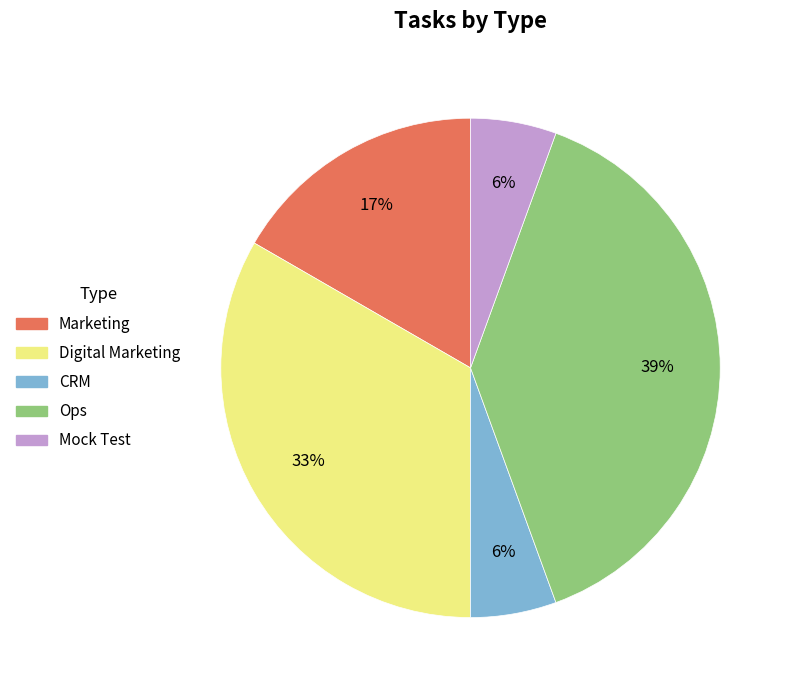

Is the sum of Mock Test and Marketing greater than half?

No